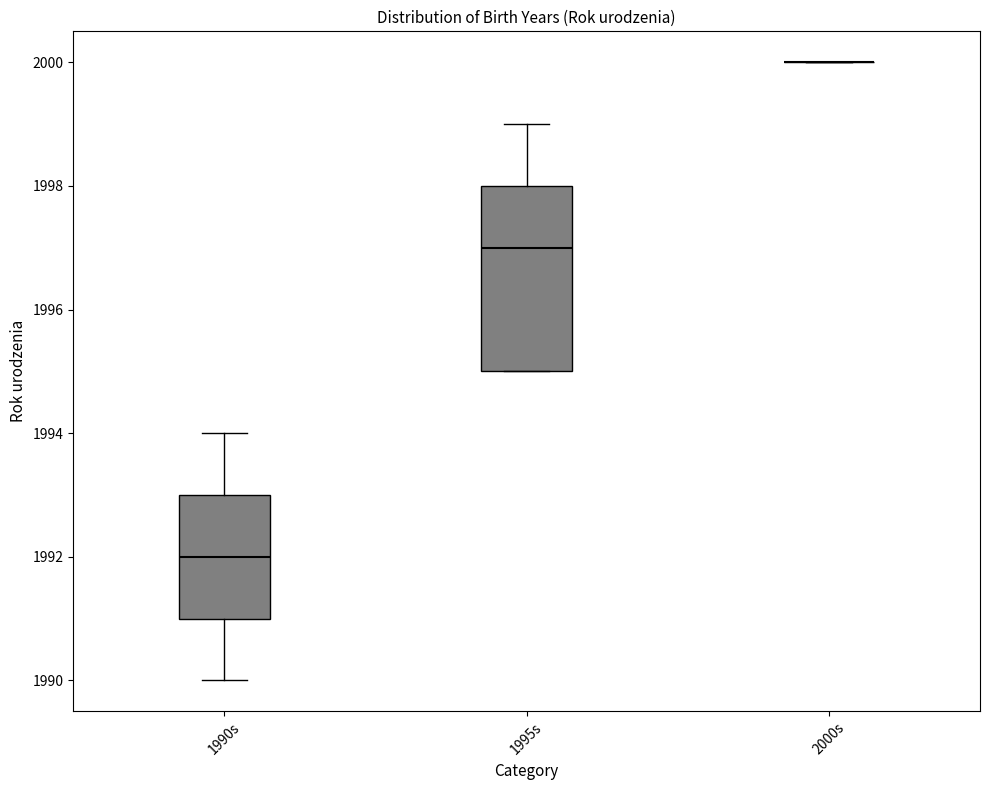

Reading left to right, read every box against the y-axis: the position of its median line, the range the box covers, and the ends of its whiskers. The values are not printed on the chart, so give them approximately, as read against the axis.

1990s: median 1992, box 1991 to 1993, whiskers 1990 to 1994
1995s: median 1997, box 1995 to 1998, whiskers 1995 to 1999
2000s: box collapsed to a line at 2000, whiskers 2000 to 2000